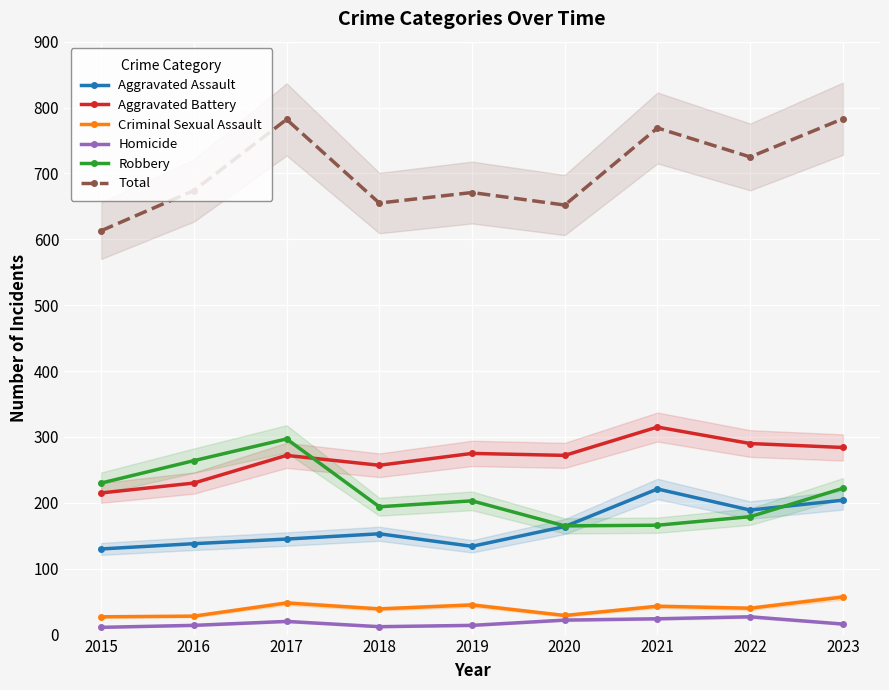

What value does the Criminal Sexual Assault series have at 2023?

57